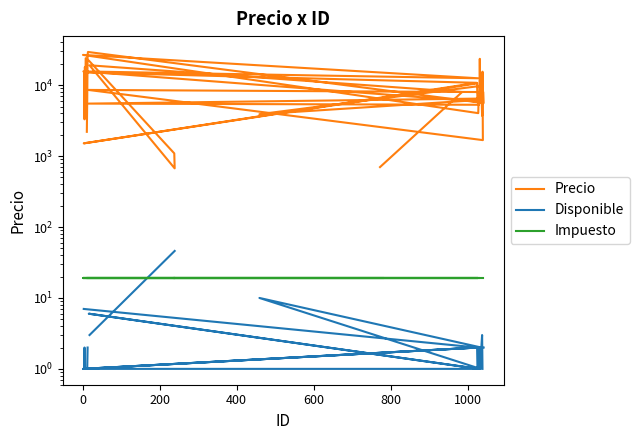

Is this an area chart (filled region under the line)?

No